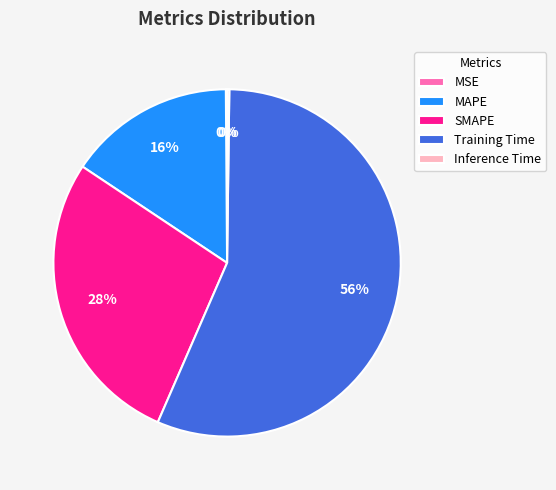

To the nearest percent, what is the average slice percentage?

20%